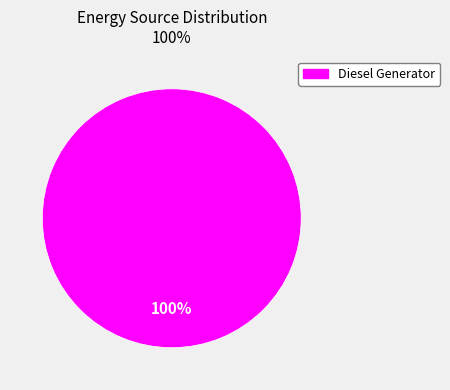

Is there any slice that represents more than half of the pie?

Yes